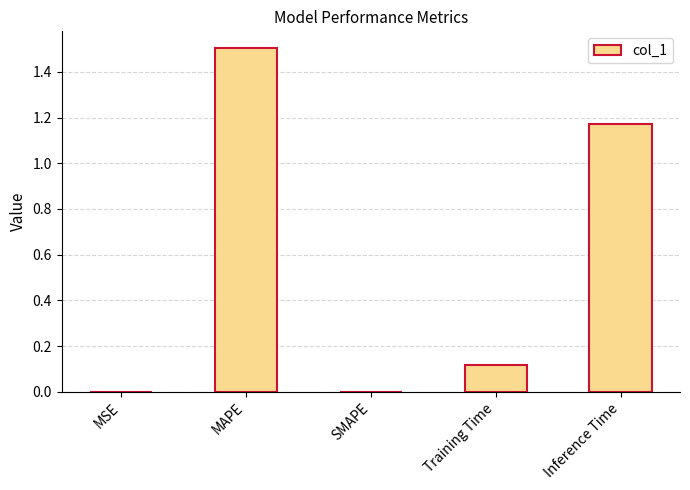

What is the sum of all values?

2.8